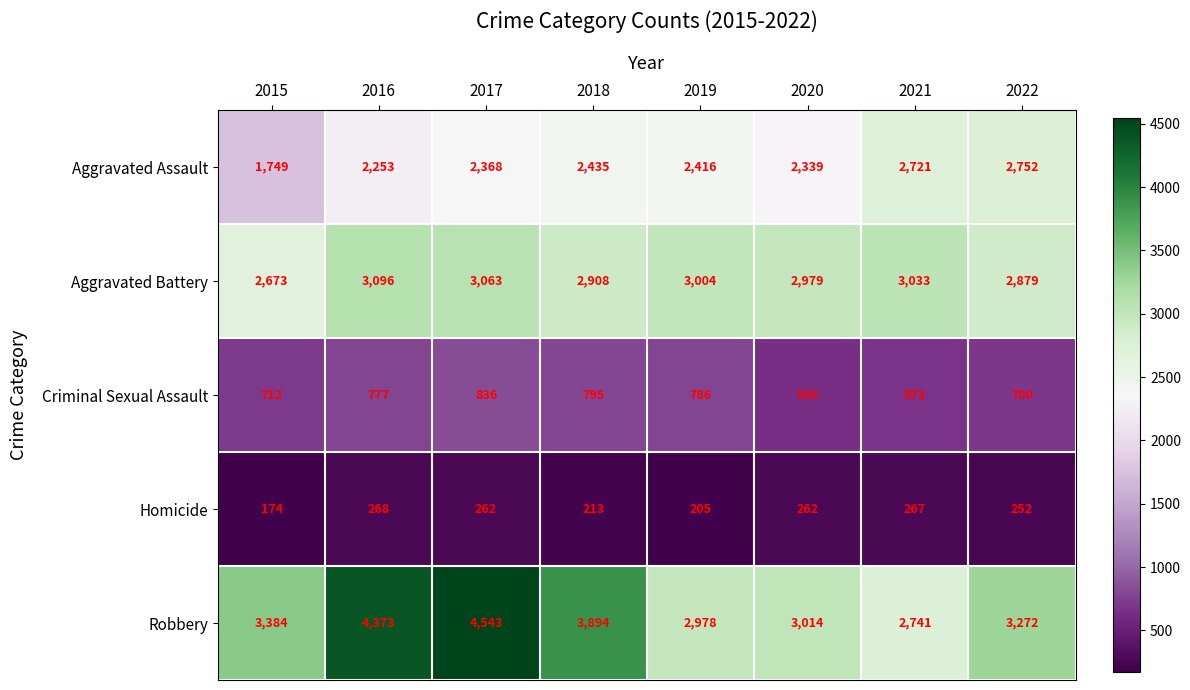

Which label corresponds to the largest value in the chart?

2017